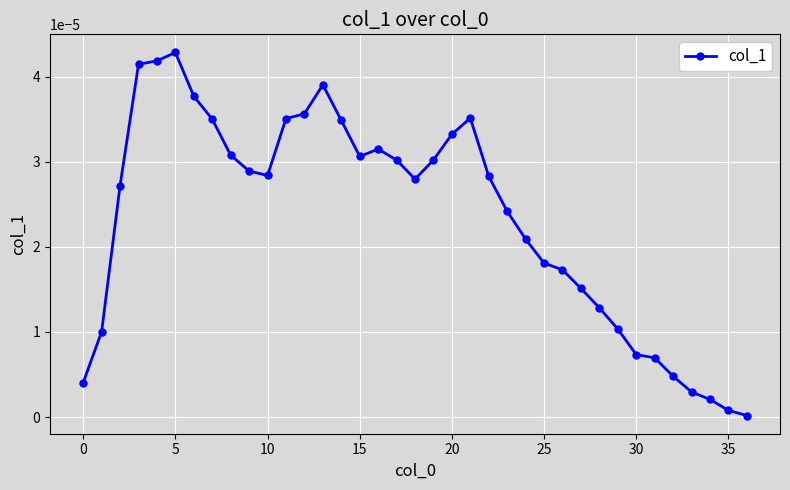

True or false: the data has more than 2 interior local peaks.

True